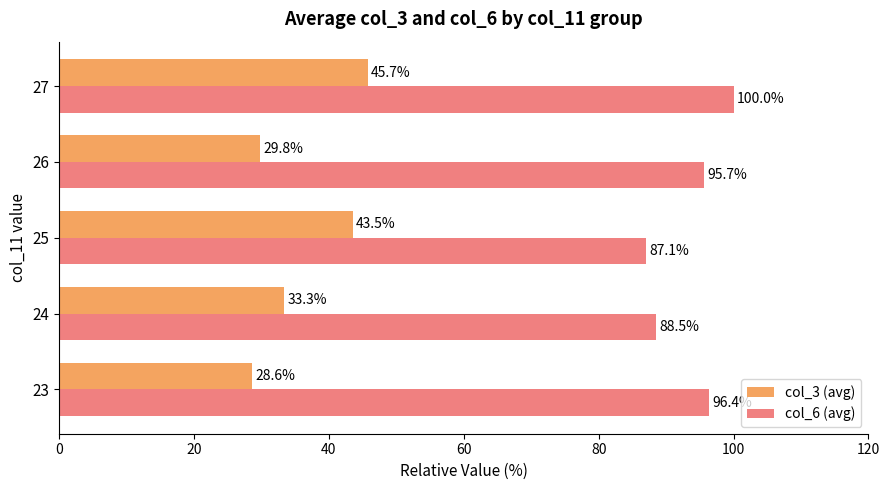

What is the difference between the second highest and second lowest values in the col_6 (avg) series?

7.9